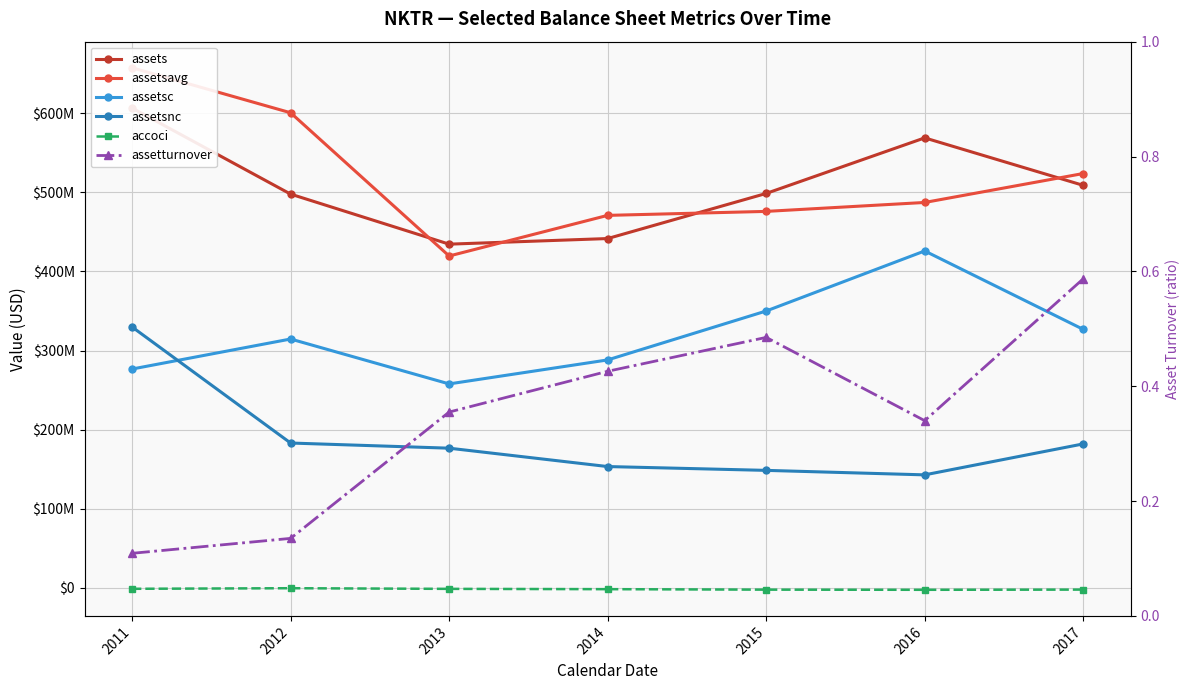

Reading left to right, extract all data points from this chart.

assets: 606550000.0	497790000.0	434527000.0	441621000.0	498642000.0	568871000.0	508866000.0
assetsavg: 657493750.0	600618500.0	419568000.0	470918250.0	475941750.0	487236000.0	523816500.0
assetsc: 276706000.0	314631000.0	257882000.0	288200000.0	350051000.0	425952000.0	326820000.0
assetsnc: 329844000.0	183159000.0	176645000.0	153421000.0	148591000.0	142919000.0	182046000.0
accoci: -1103000.0	-357000.0	-1181000.0	-1567000.0	-2170000.0	-2363000.0	-2111000.0
assetturnover: 0.1	0.1	0.4	0.4	0.5	0.3	0.6